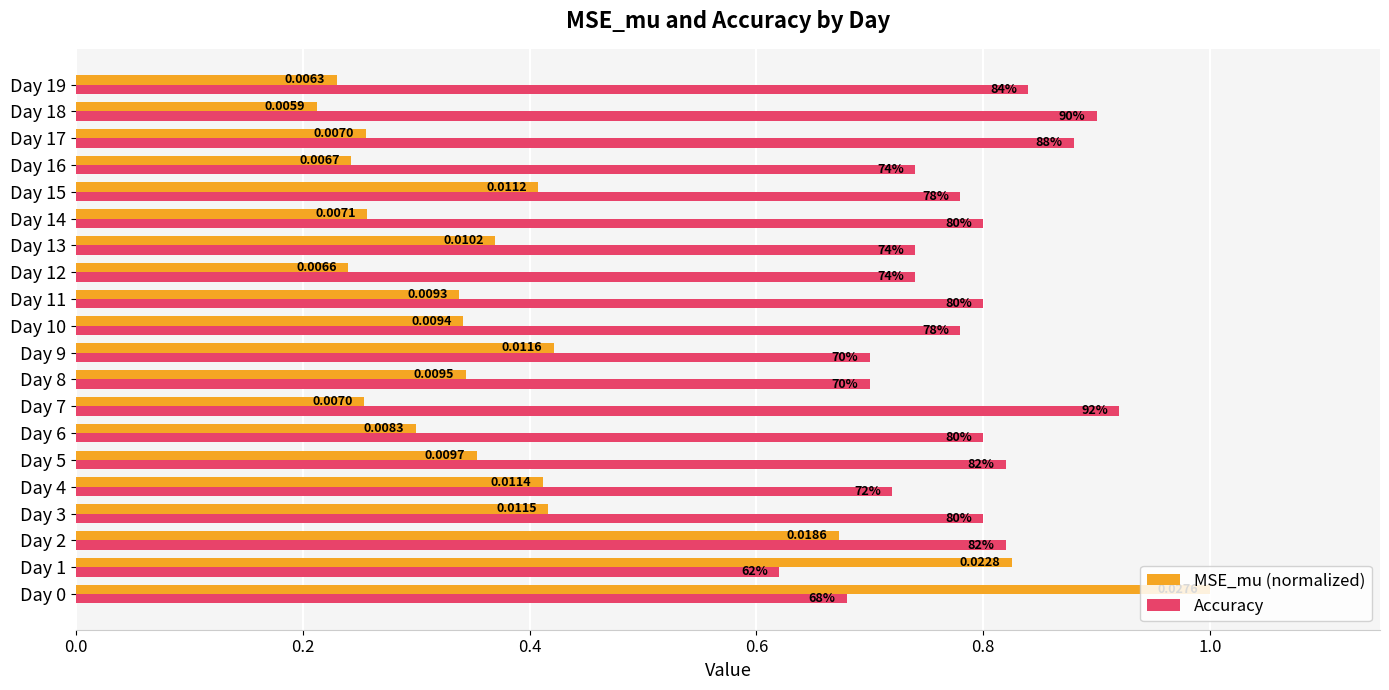

What are all the series names shown in the legend?

MSE_mu (normalized), Accuracy